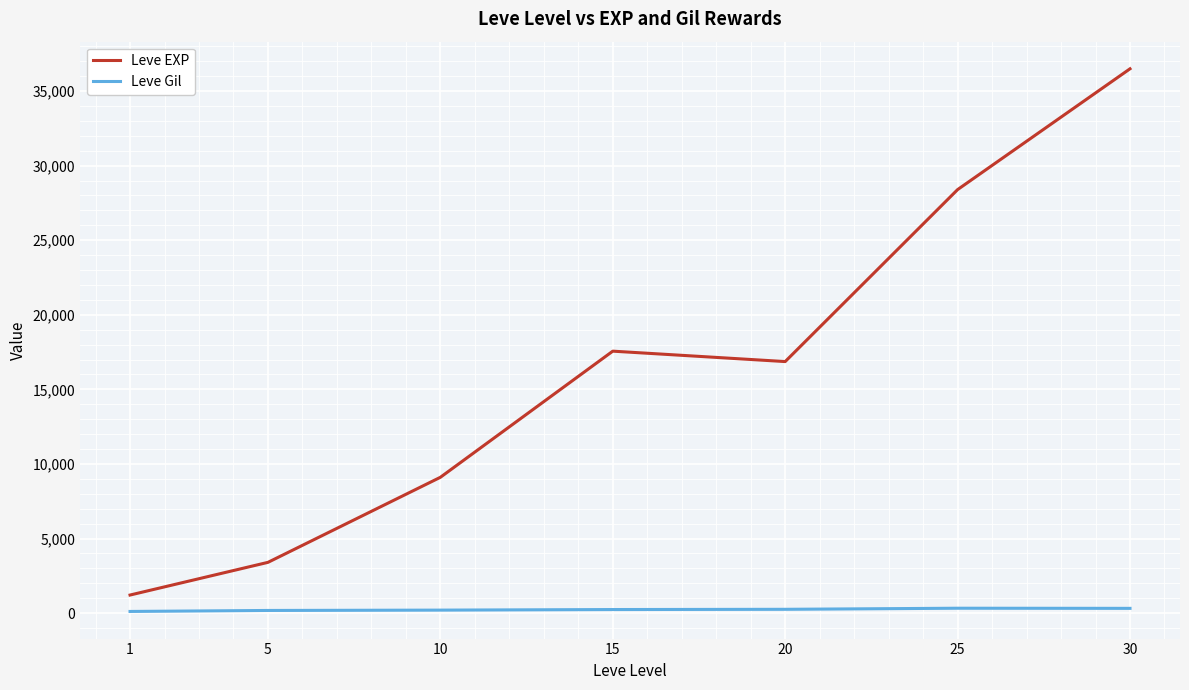

What is the minimum value for Leve Gil?

113.3